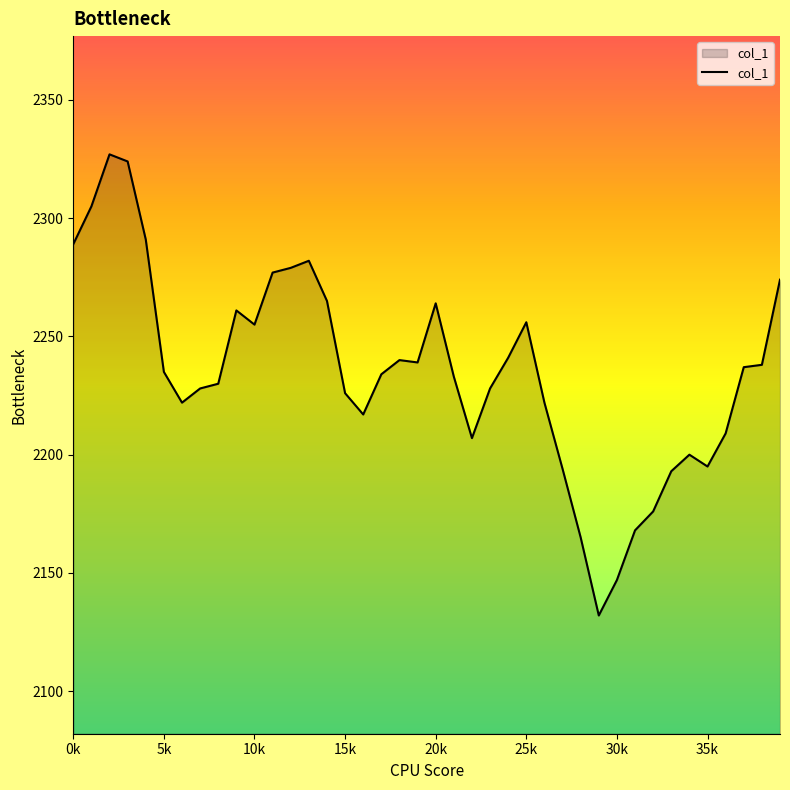

What is the difference between the maximum and minimum values?

195